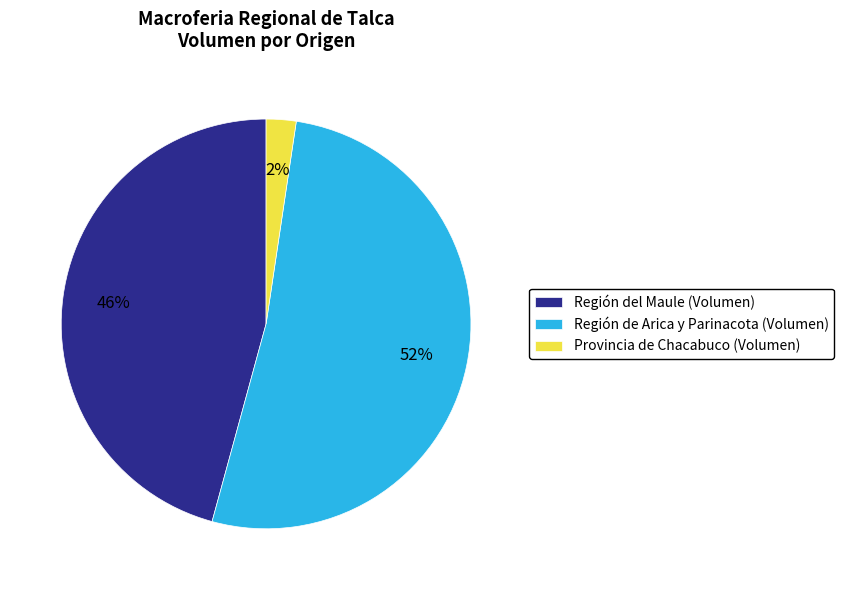

What percentage is the Región del Maule (Volumen) slice, to the nearest percent?

46%